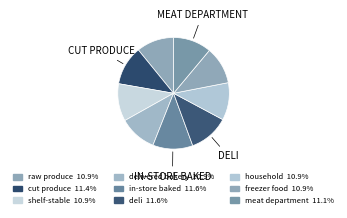

How many slices are in this pie chart?

9